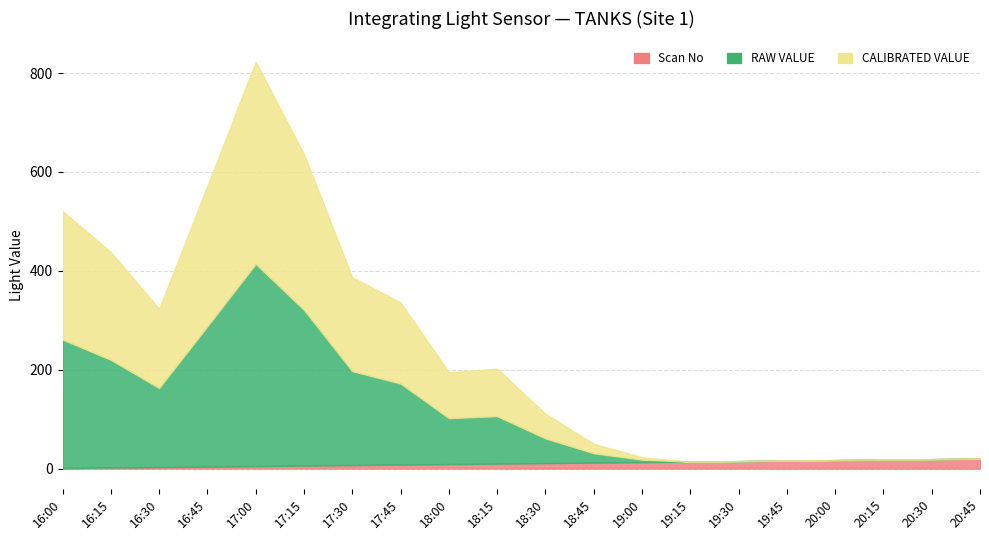

At which category does CALIBRATED VALUE reach its first local peak?

17:00